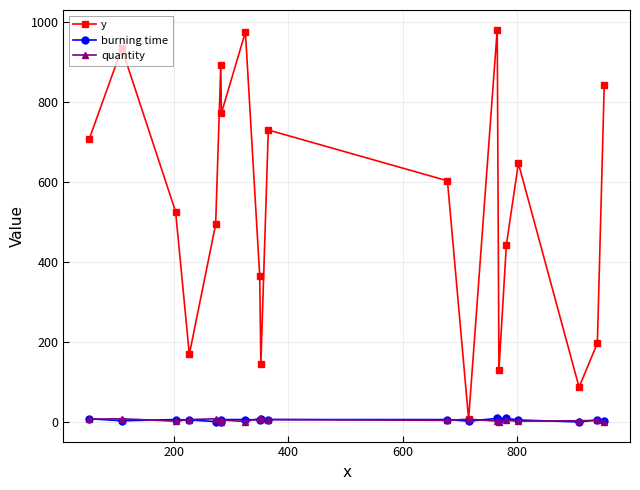

Which series has the widest spread of values?

y